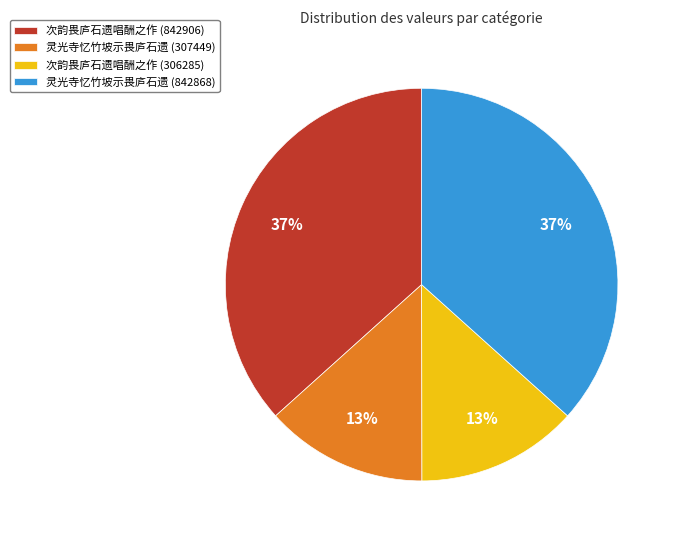

To the nearest percent, what percentage of the pie is 次韵畏庐石遗唱酬之作 (842906)?

37%